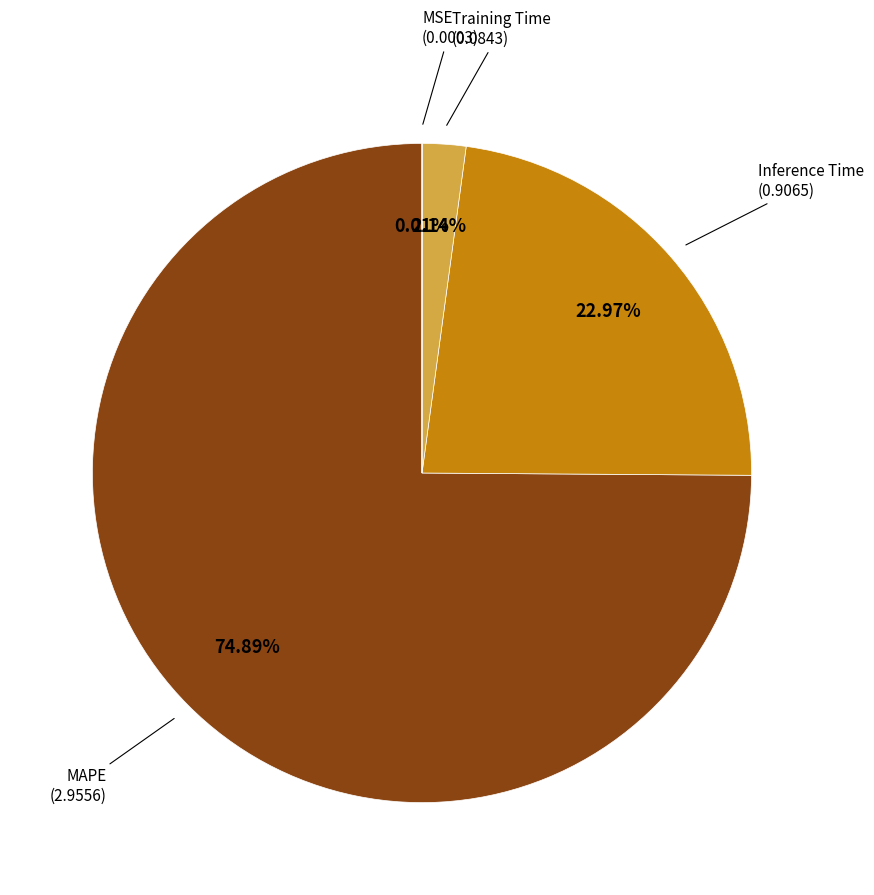

Is there a majority slice in this chart?

Yes